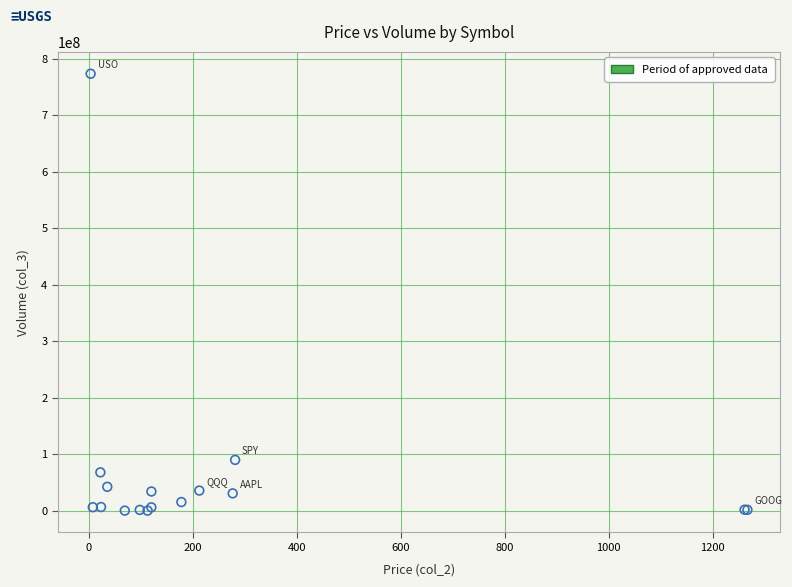

What Y value in the scatter plot is closest to 386669977?

89823671